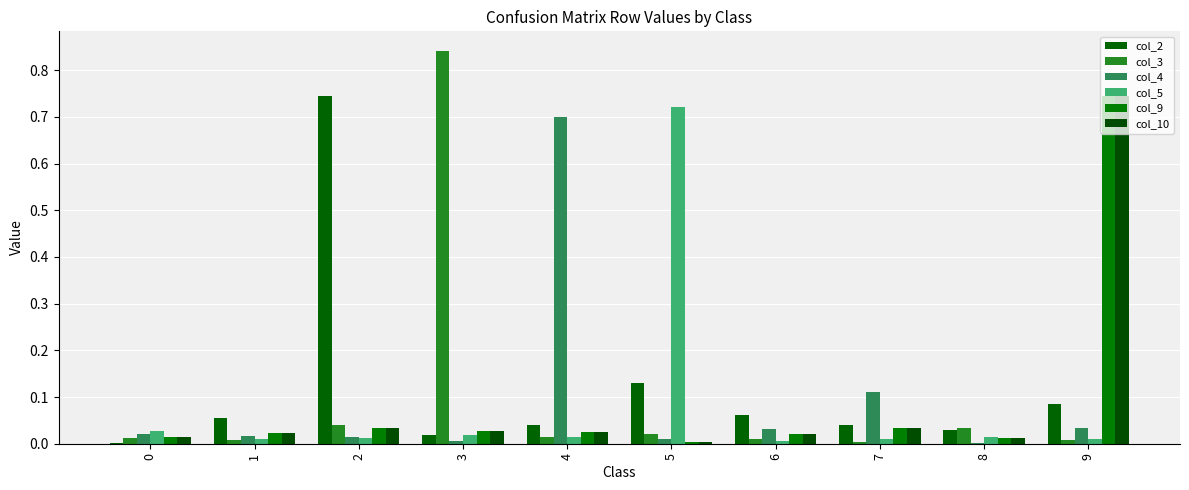

What is the sum of all col_5 values?

0.8